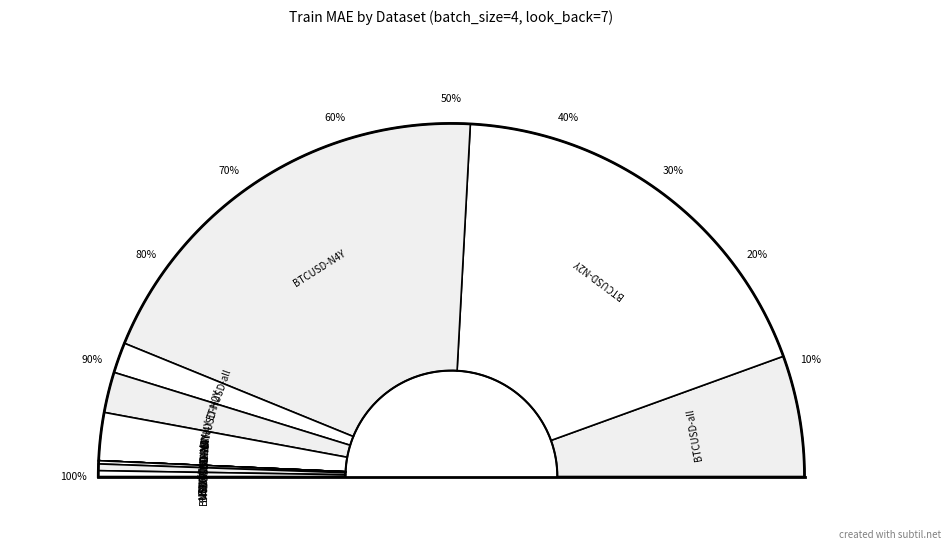

True or false: BNBUSD-N4Y accounts for 15% of the total.

False